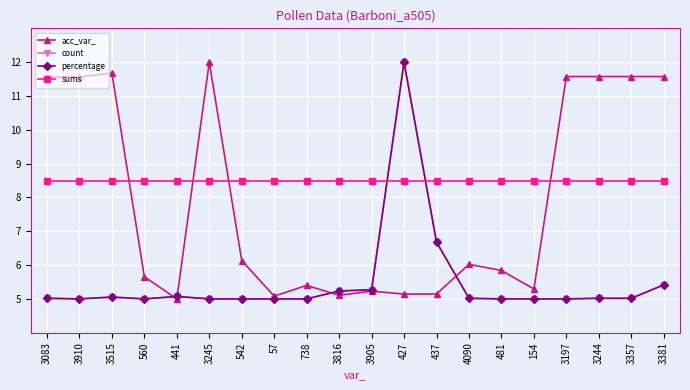

What is the difference between the highest and lowest values at 154?

3.5